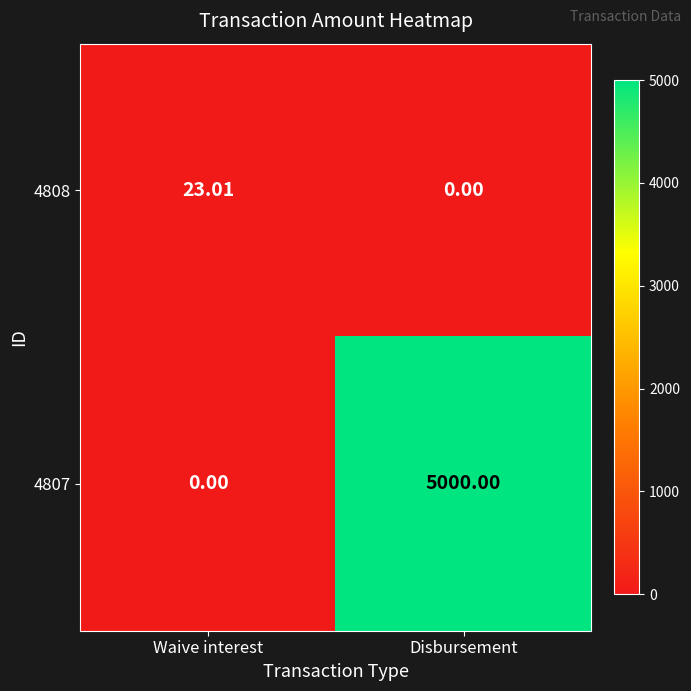

At which category is the sum across all series the highest?

Disbursement